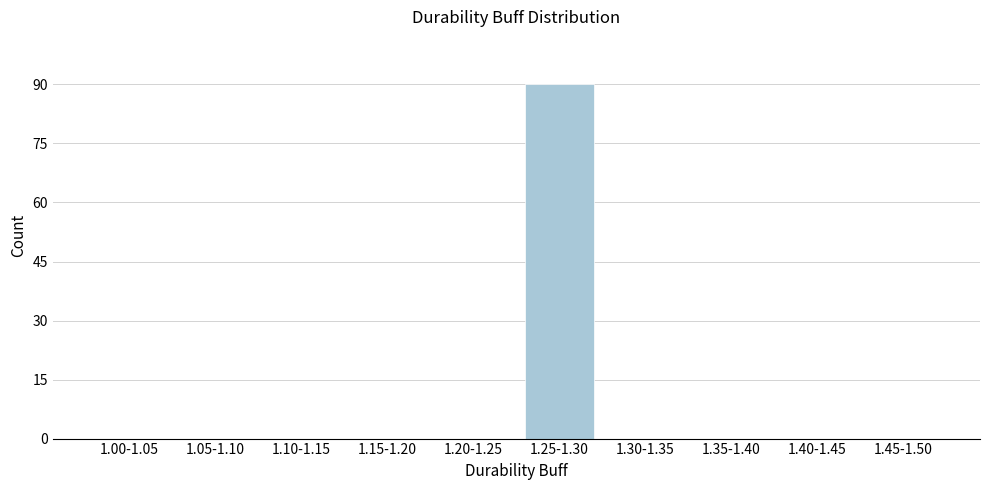

Reading left to right, transcribe all the data shown in this chart.

1.00-1.05=0	1.05-1.10=0	1.10-1.15=0	1.15-1.20=0	1.20-1.25=0	1.25-1.30=90	1.30-1.35=0	1.35-1.40=0	1.40-1.45=0	1.45-1.50=0